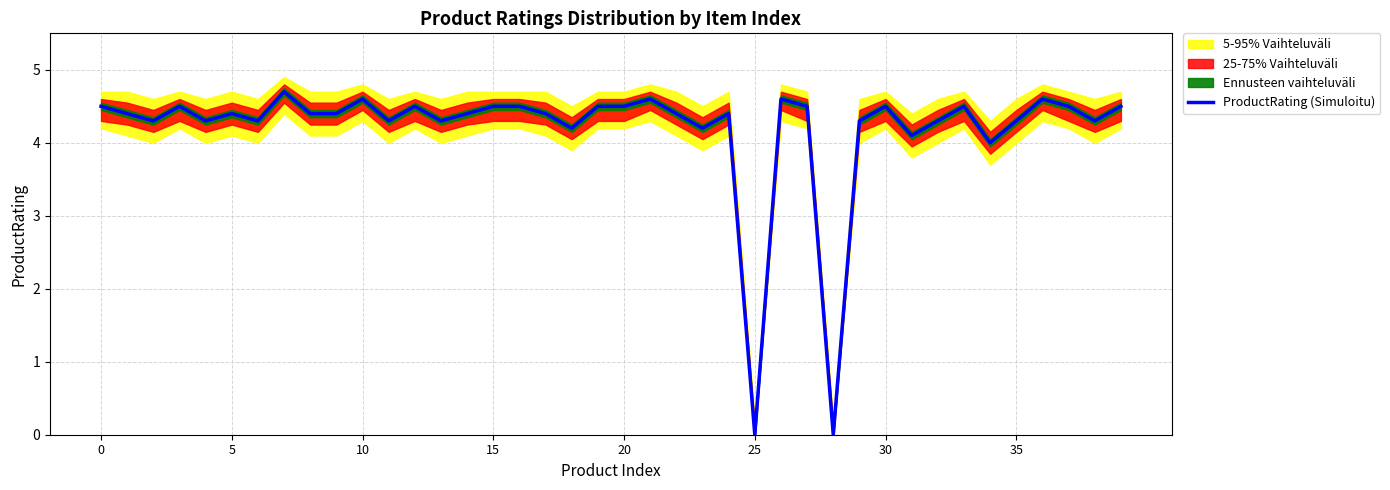

What is the maximum value shown in the chart?

4.7